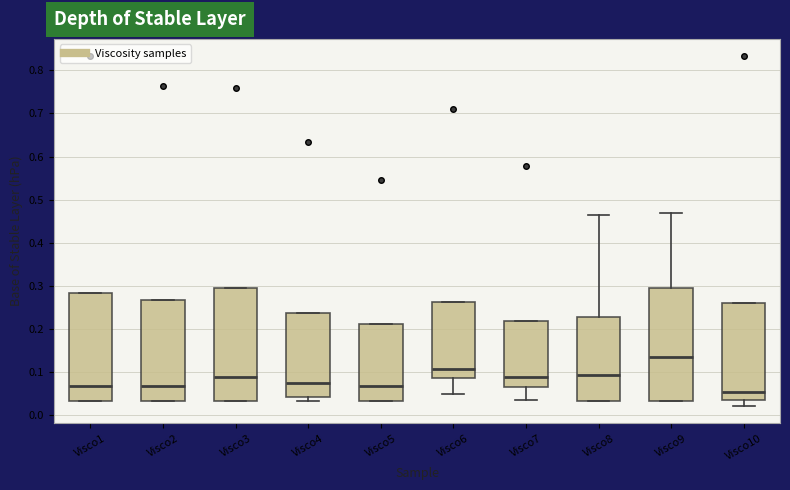

Where is the lower edge of the box for Visco6 on the y-axis? The values are not printed on the chart, so give them approximately, as read against the axis.

0.09